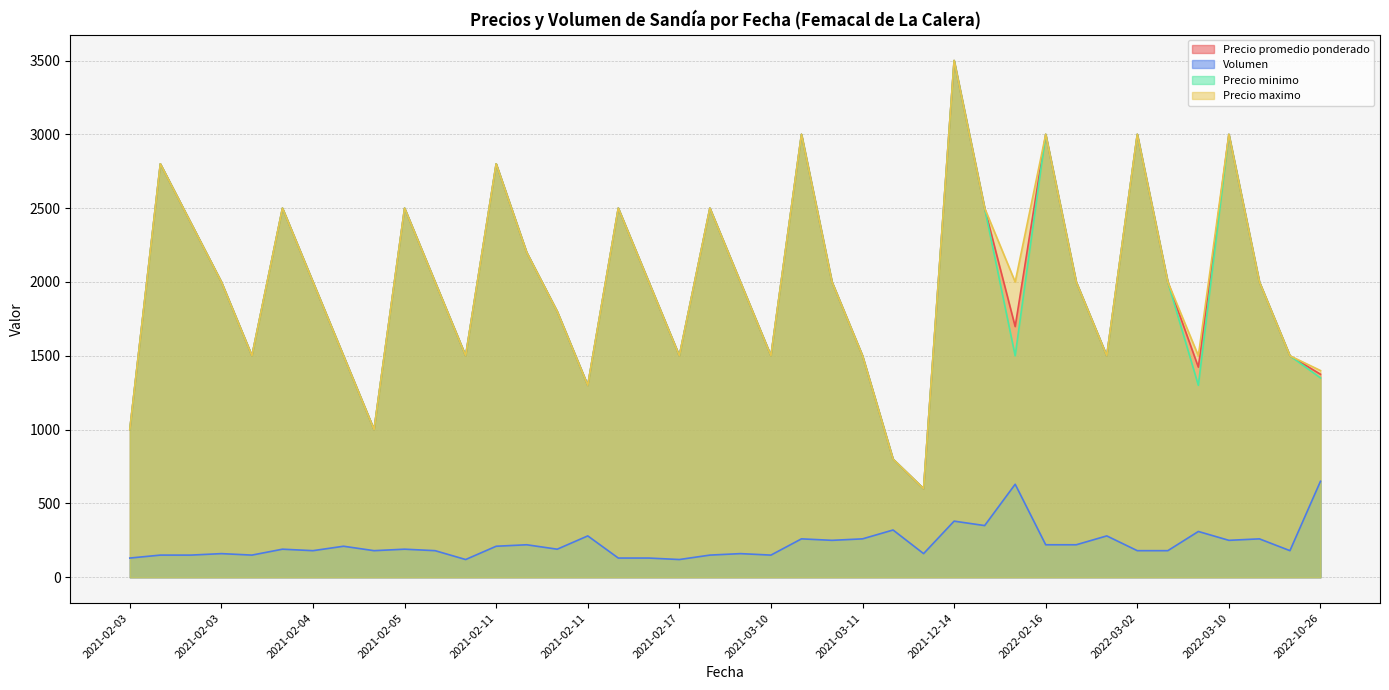

Which series has the largest range (max minus min)?

Precio promedio ponderado